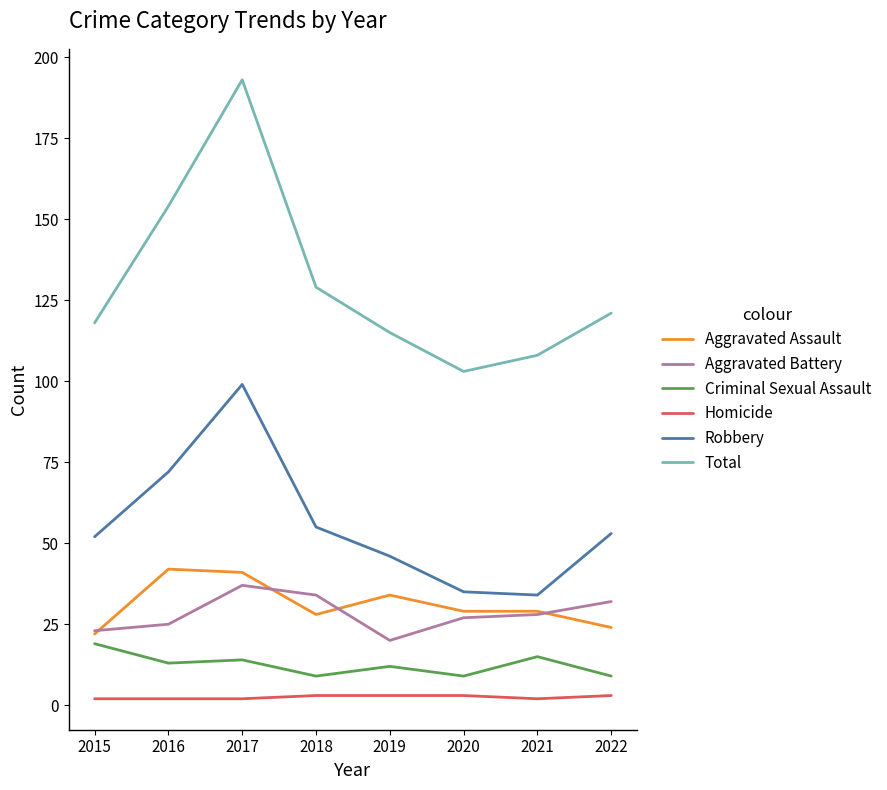

True or false: Robbery has a value of 21 at 2015.

False